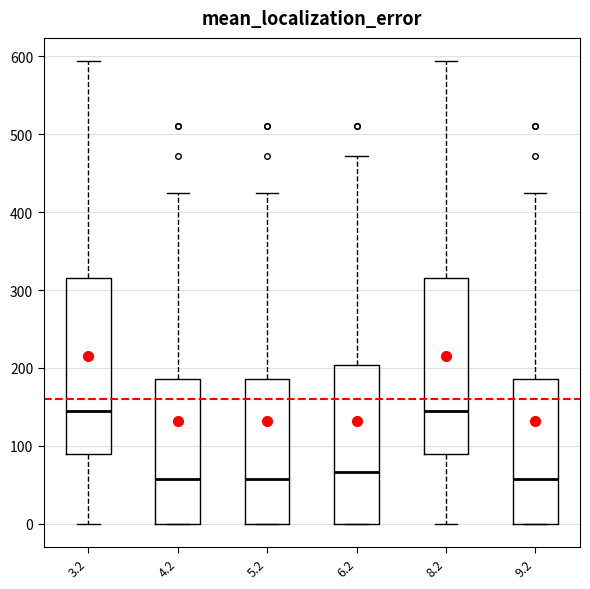

Reading left to right, read every box against the y-axis: the position of its median line, the range the box covers, and the ends of its whiskers. The values are not printed on the chart, so give them approximately, as read against the axis.

3.2: median 140, box 90 to 310, whiskers 0 to 590
4.2: median 60, box 0 to 190, whiskers 0 to 420
5.2: median 60, box 0 to 190, whiskers 0 to 420
6.2: median 70, box 0 to 200, whiskers 0 to 470
8.2: median 140, box 90 to 310, whiskers 0 to 590
9.2: median 60, box 0 to 190, whiskers 0 to 420